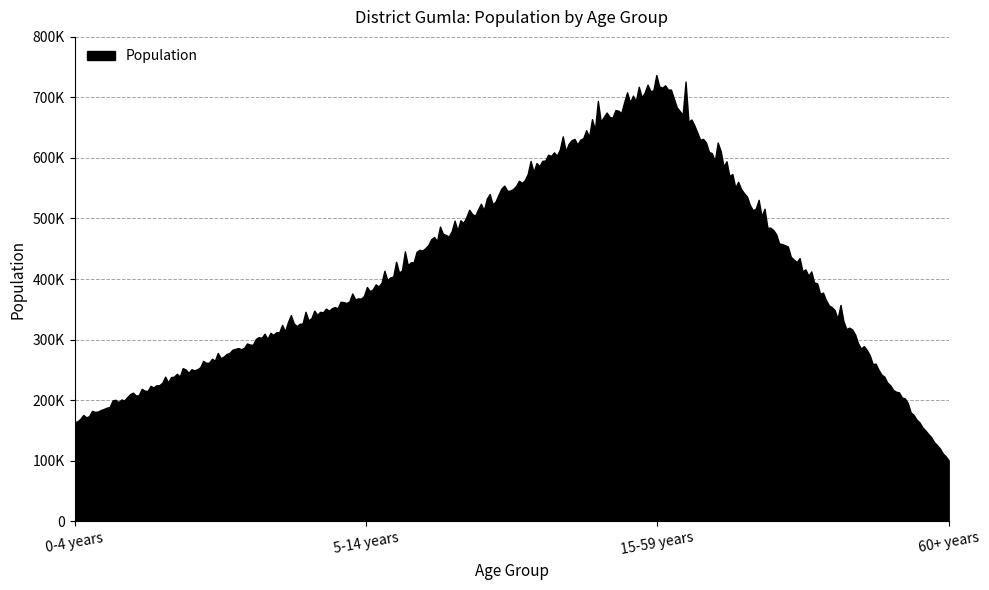

What is the ratio of the value at 15-59 years to the value at 5-14 years?

1.9